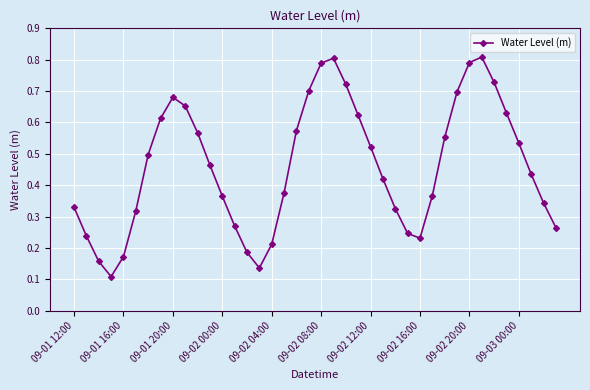

Does the chart have visible grid lines?

Yes